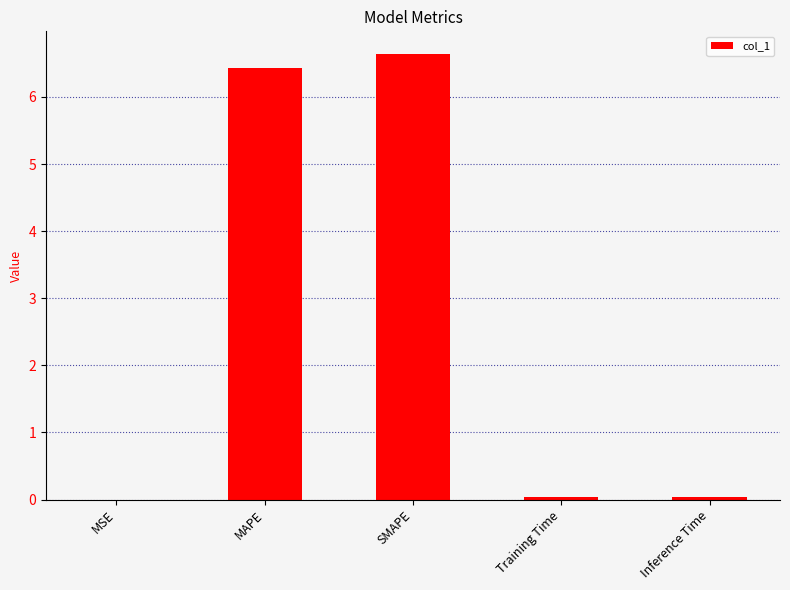

What is the change in value from SMAPE to Training Time?

-6.6